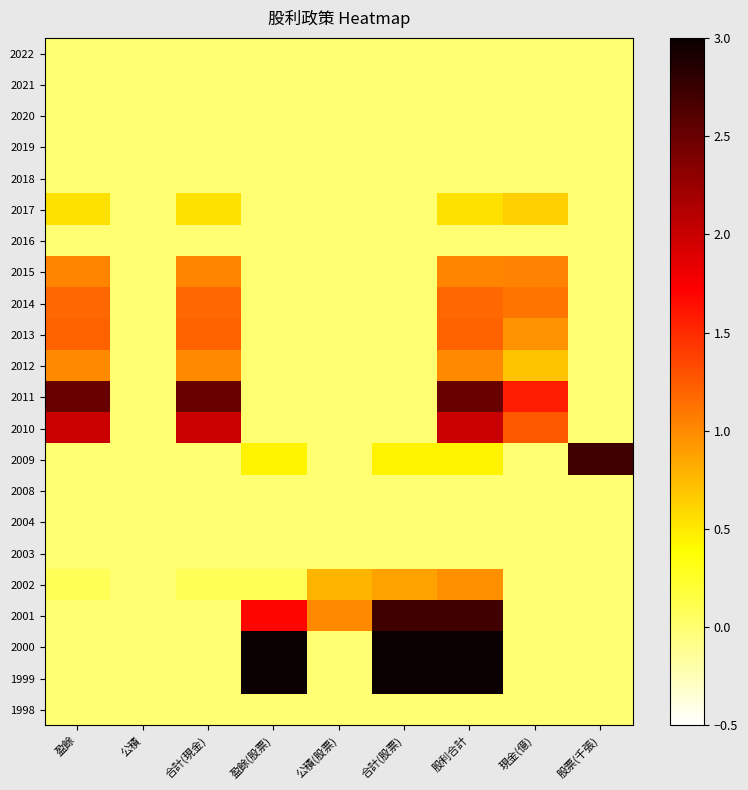

Reading left to right, what are all the values shown in this chart?

2022: 盈餘=0.0	公積=0.0	合計(現金)=0.0	盈餘(股票)=0.0	公積(股票)=0.0	合計(股票)=0.0	股利合計=0.0	現金(億)=0.0	股票(千張)=0.0
2021: 盈餘=0.0	公積=0.0	合計(現金)=0.0	盈餘(股票)=0.0	公積(股票)=0.0	合計(股票)=0.0	股利合計=0.0	現金(億)=0.0	股票(千張)=0.0
2020: 盈餘=0.0	公積=0.0	合計(現金)=0.0	盈餘(股票)=0.0	公積(股票)=0.0	合計(股票)=0.0	股利合計=0.0	現金(億)=0.0	股票(千張)=0.0
2019: 盈餘=0.0	公積=0.0	合計(現金)=0.0	盈餘(股票)=0.0	公積(股票)=0.0	合計(股票)=0.0	股利合計=0.0	現金(億)=0.0	股票(千張)=0.0
2018: 盈餘=0.0	公積=0.0	合計(現金)=0.0	盈餘(股票)=0.0	公積(股票)=0.0	合計(股票)=0.0	股利合計=0.0	現金(億)=0.0	股票(千張)=0.0
2017: 盈餘=0.5	公積=0.0	合計(現金)=0.5	盈餘(股票)=0.0	公積(股票)=0.0	合計(股票)=0.0	股利合計=0.5	現金(億)=0.6	股票(千張)=0.0
2016: 盈餘=0.0	公積=0.0	合計(現金)=0.0	盈餘(股票)=0.0	公積(股票)=0.0	合計(股票)=0.0	股利合計=0.0	現金(億)=0.0	股票(千張)=0.0
2015: 盈餘=1.0	公積=0.0	合計(現金)=1.0	盈餘(股票)=0.0	公積(股票)=0.0	合計(股票)=0.0	股利合計=1.0	現金(億)=1.0	股票(千張)=0.0
2014: 盈餘=1.2	公積=0.0	合計(現金)=1.2	盈餘(股票)=0.0	公積(股票)=0.0	合計(股票)=0.0	股利合計=1.2	現金(億)=1.1	股票(千張)=0.0
2013: 盈餘=1.2	公積=0.0	合計(現金)=1.2	盈餘(股票)=0.0	公積(股票)=0.0	合計(股票)=0.0	股利合計=1.2	現金(億)=0.9	股票(千張)=0.0
2012: 盈餘=1.0	公積=0.0	合計(現金)=1.0	盈餘(股票)=0.0	公積(股票)=0.0	合計(股票)=0.0	股利合計=1.0	現金(億)=0.7	股票(千張)=0.0
2011: 盈餘=2.5	公積=0.0	合計(現金)=2.5	盈餘(股票)=0.0	公積(股票)=0.0	合計(股票)=0.0	股利合計=2.5	現金(億)=1.6	股票(千張)=0.0
2010: 盈餘=2.0	公積=0.0	合計(現金)=2.0	盈餘(股票)=0.0	公積(股票)=0.0	合計(股票)=0.0	股利合計=2.0	現金(億)=1.2	股票(千張)=0.0
2009: 盈餘=0.0	公積=0.0	合計(現金)=0.0	盈餘(股票)=0.5	公積(股票)=0.0	合計(股票)=0.5	股利合計=0.5	現金(億)=0.0	股票(千張)=2.7
2008: 盈餘=0.0	公積=0.0	合計(現金)=0.0	盈餘(股票)=0.0	公積(股票)=0.0	合計(股票)=0.0	股利合計=0.0	現金(億)=0.0	股票(千張)=0.0
2004: 盈餘=0.0	公積=0.0	合計(現金)=0.0	盈餘(股票)=0.0	公積(股票)=0.0	合計(股票)=0.0	股利合計=0.0	現金(億)=0.0	股票(千張)=0.0
2003: 盈餘=0.0	公積=0.0	合計(現金)=0.0	盈餘(股票)=0.0	公積(股票)=0.0	合計(股票)=0.0	股利合計=0.0	現金(億)=0.0	股票(千張)=0.0
2002: 盈餘=0.1	公積=0.0	合計(現金)=0.1	盈餘(股票)=0.1	公積(股票)=0.8	合計(股票)=0.9	股利合計=1.0	現金(億)=0.0	股票(千張)=0.0
2001: 盈餘=0.0	公積=0.0	合計(現金)=0.0	盈餘(股票)=1.7	公積(股票)=1.0	合計(股票)=2.7	股利合計=2.7	現金(億)=0.0	股票(千張)=0.0
2000: 盈餘=0.0	公積=0.0	合計(現金)=0.0	盈餘(股票)=3.0	公積(股票)=0.0	合計(股票)=3.0	股利合計=3.0	現金(億)=0.0	股票(千張)=0.0
1999: 盈餘=0.0	公積=0.0	合計(現金)=0.0	盈餘(股票)=3.0	公積(股票)=0.0	合計(股票)=3.0	股利合計=3.0	現金(億)=0.0	股票(千張)=0.0
1998: 盈餘=0.0	公積=0.0	合計(現金)=0.0	盈餘(股票)=0.0	公積(股票)=0.0	合計(股票)=0.0	股利合計=0.0	現金(億)=0.0	股票(千張)=0.0